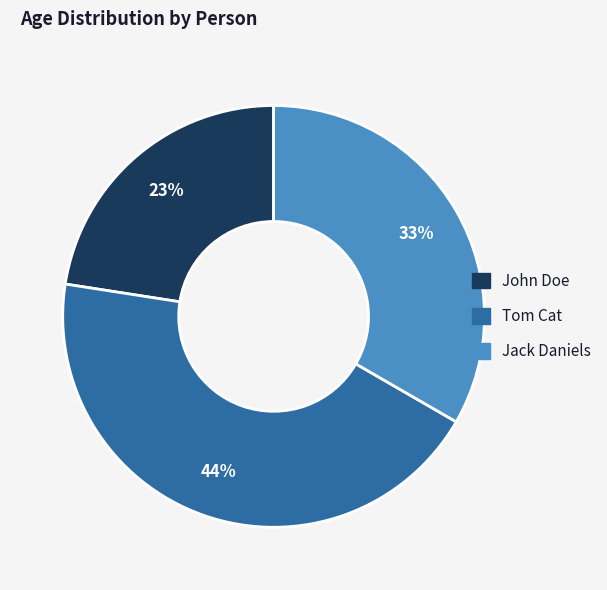

Which has a higher value, Tom Cat or John Doe?

Tom Cat